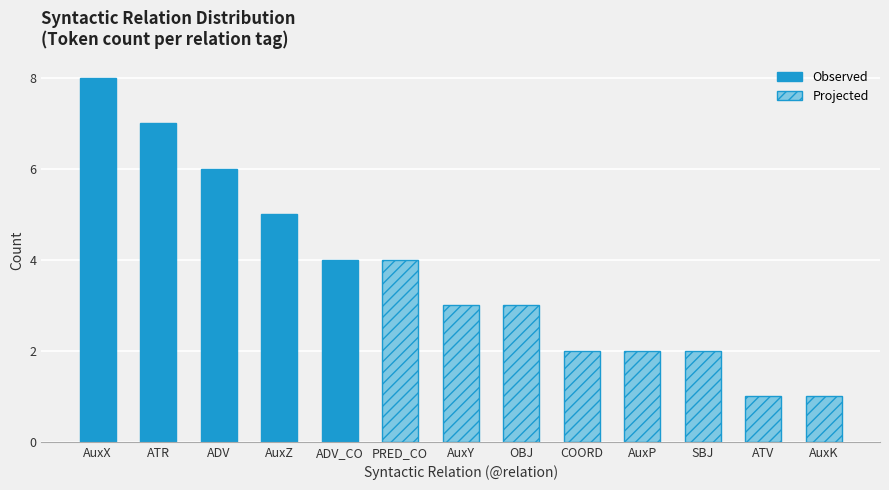

Which has a higher value, SBJ or AuxX?

AuxX